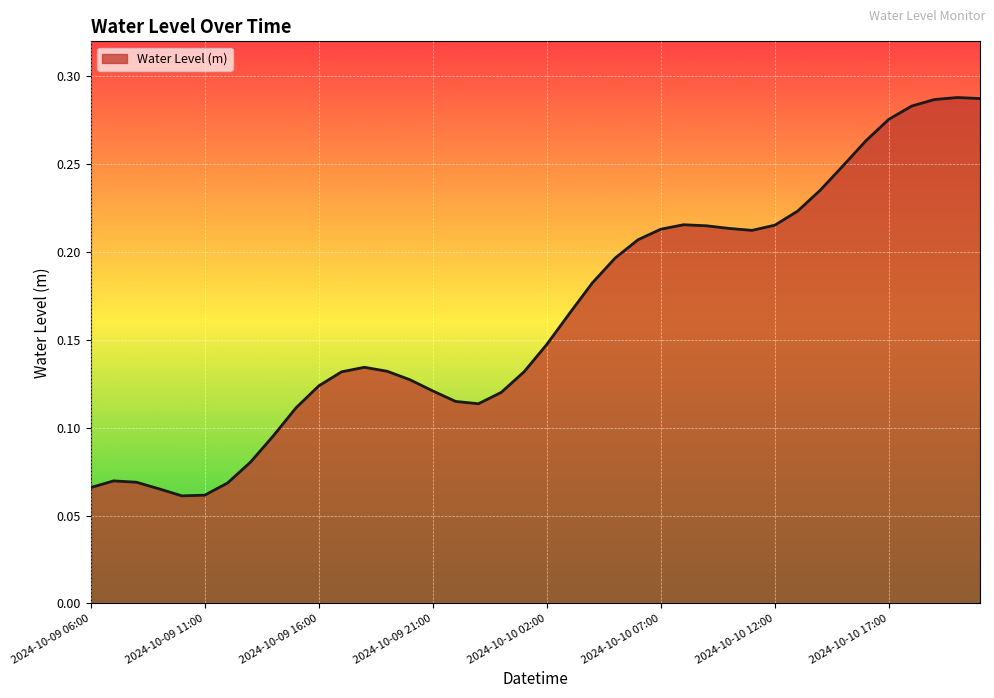

Count the values in the range 0 to 1.

40